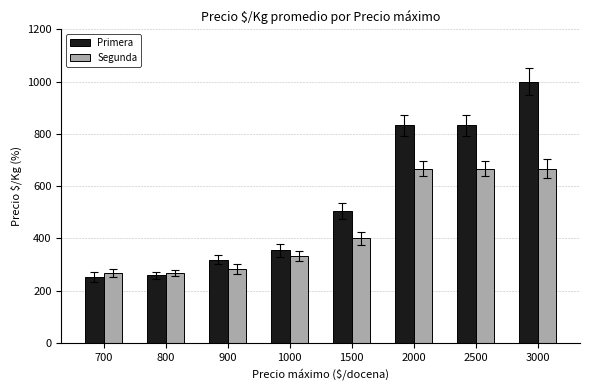

Are the bars horizontal?

No